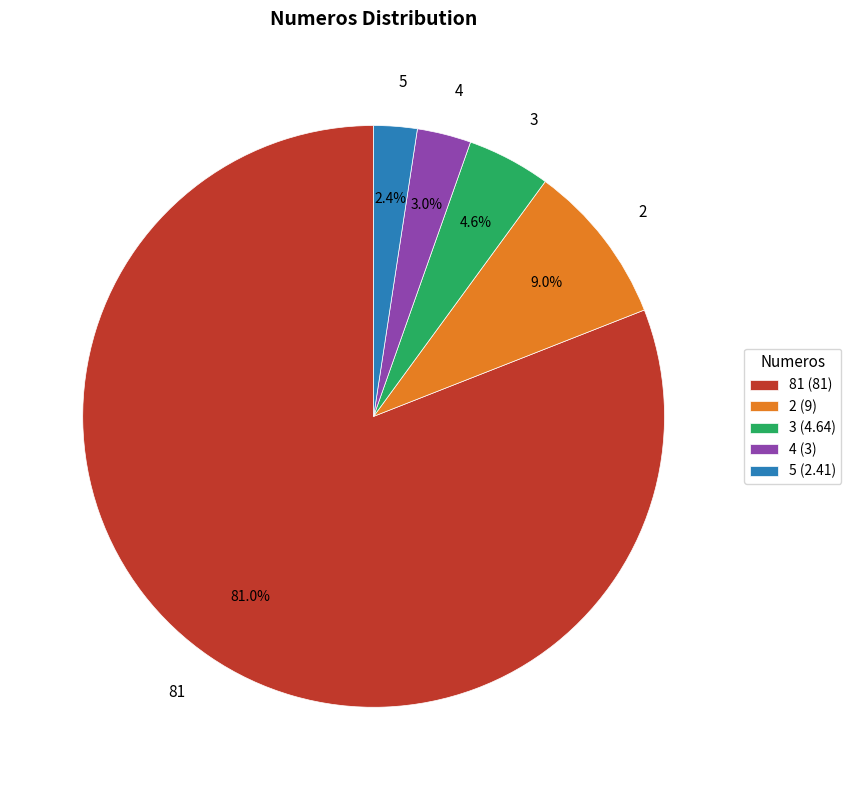

Approximately how many times larger is the value at 81 compared to 2?

9.0